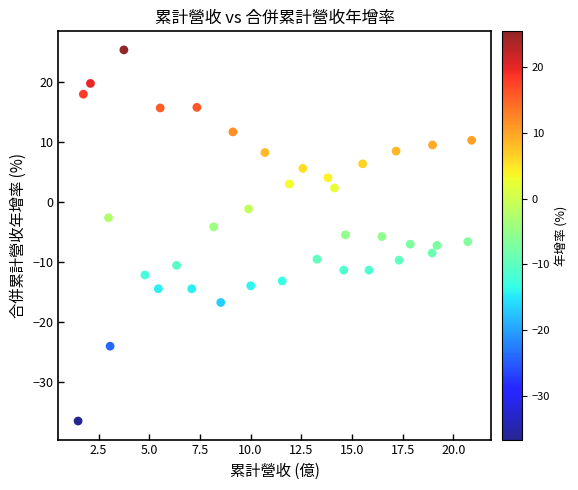

What is the range of Y values (max minus min)?

62.0